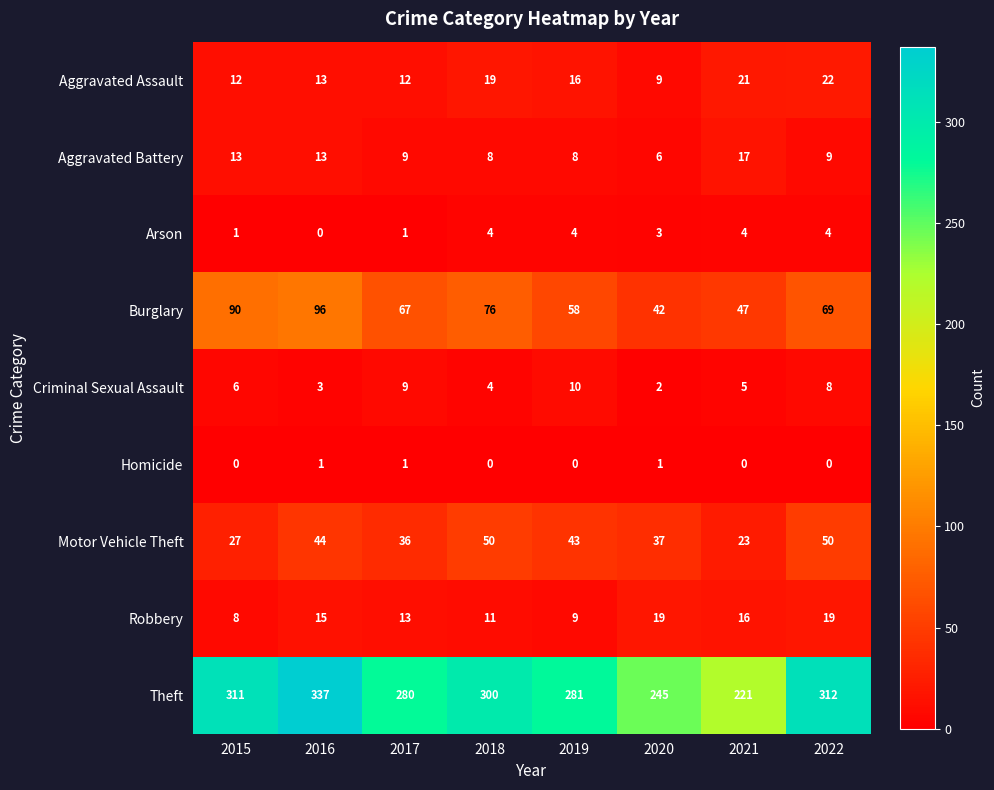

Is the value of Motor Vehicle Theft at 2019 greater than the value of Homicide at 2019?

Yes